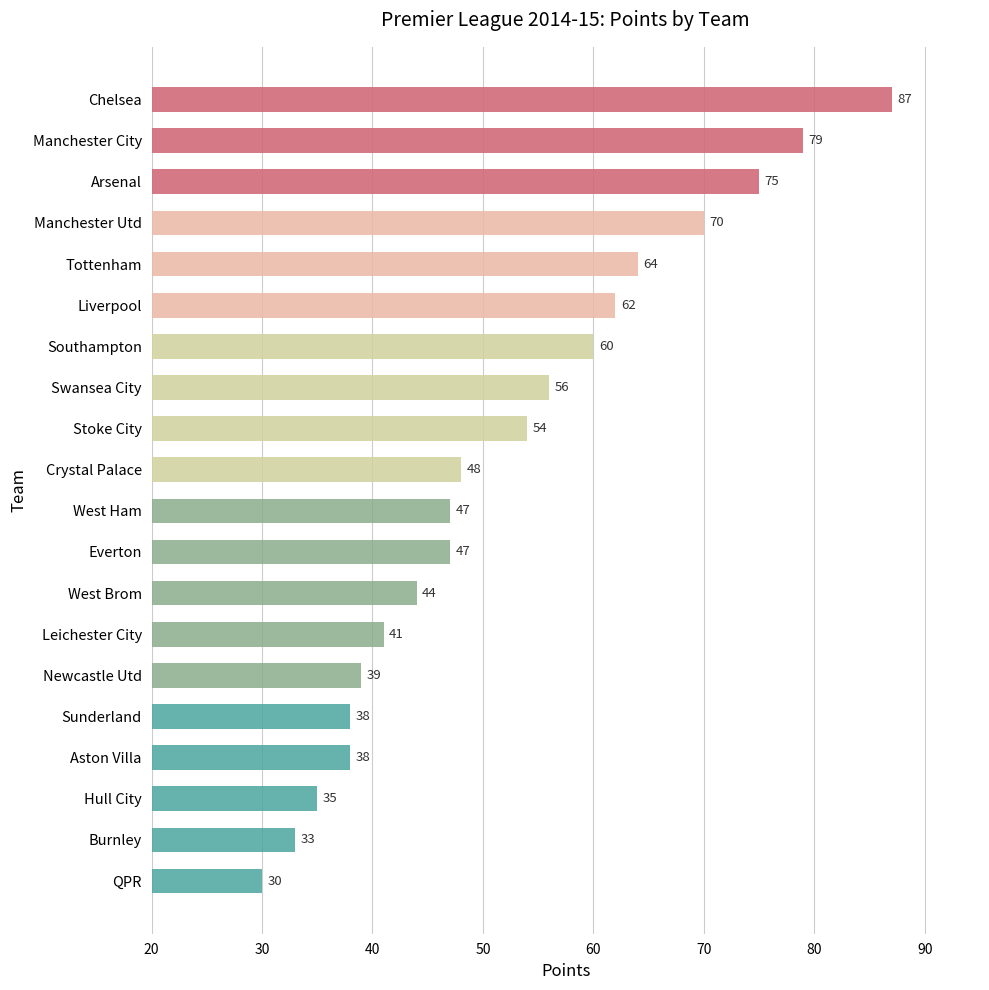

Reading top to bottom, list all the values displayed in this chart.

87	79	75	70	64	62	60	56	54	48	47	47	44	41	39	38	38	35	33	30